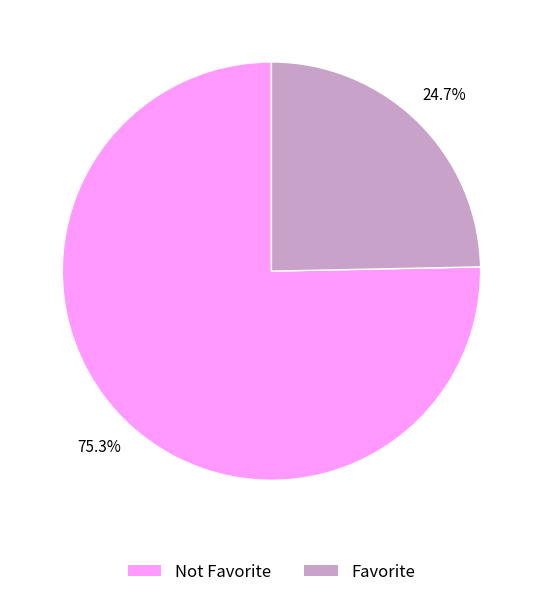

Count the number of slices in the pie.

2